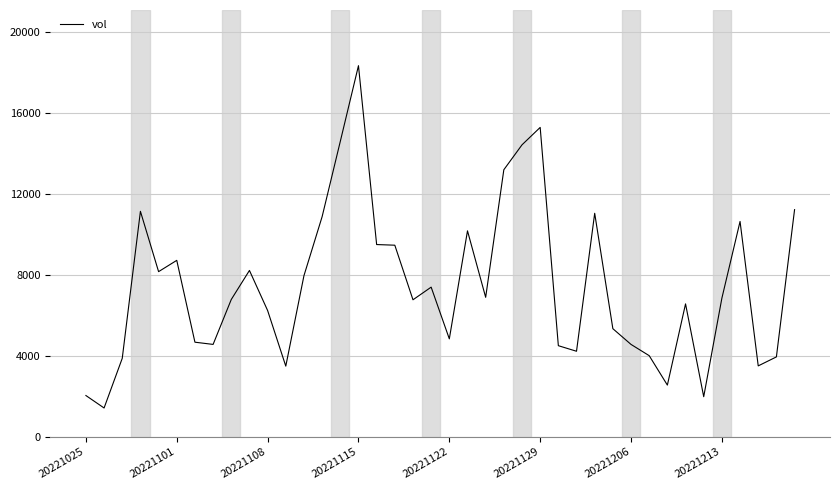

What is the difference between the second highest and second lowest values?

13290